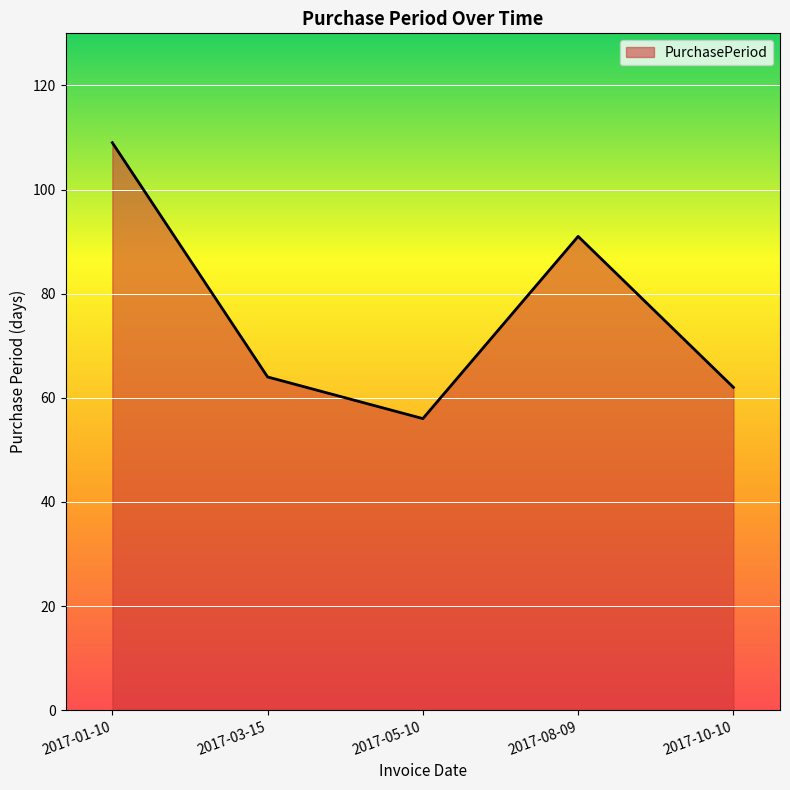

Rank the categories by value from lowest to highest.

2017-05-10, 2017-10-10, 2017-03-15, 2017-08-09, 2017-01-10